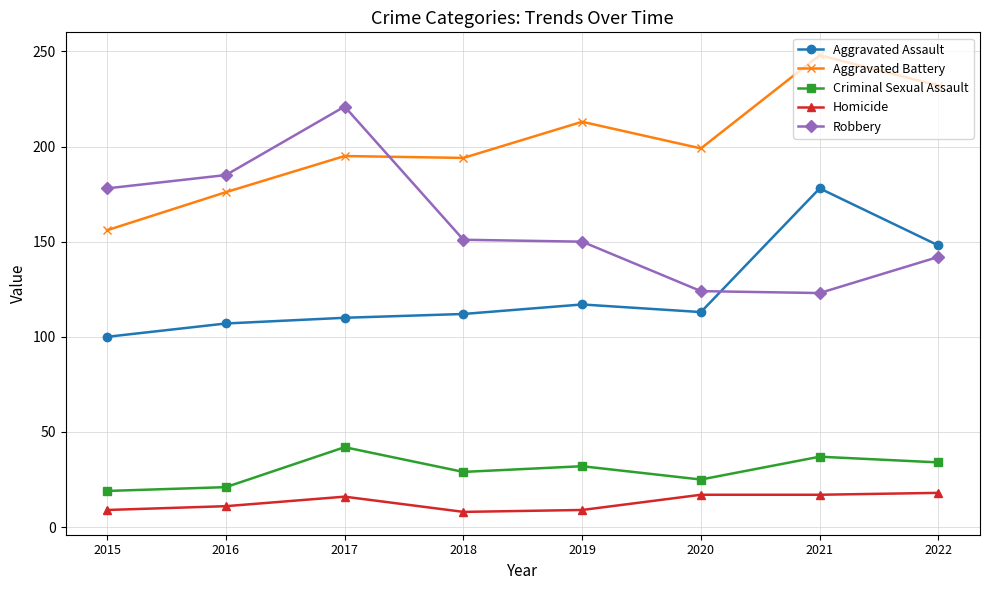

What is the spread (max minus min) of values at 2017?

205